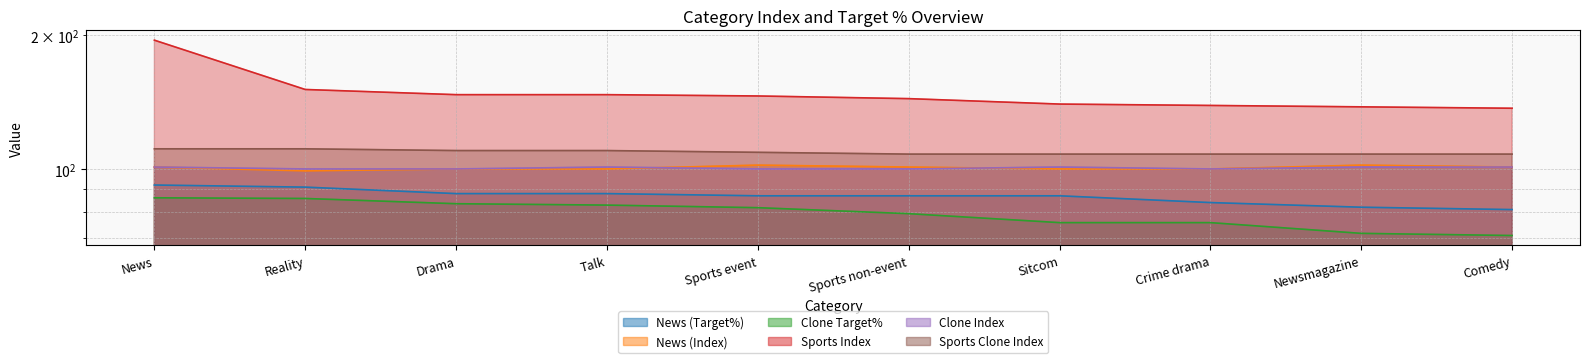

What is the difference between the News (Index) values at Sports non-event and Sports event?

1.0